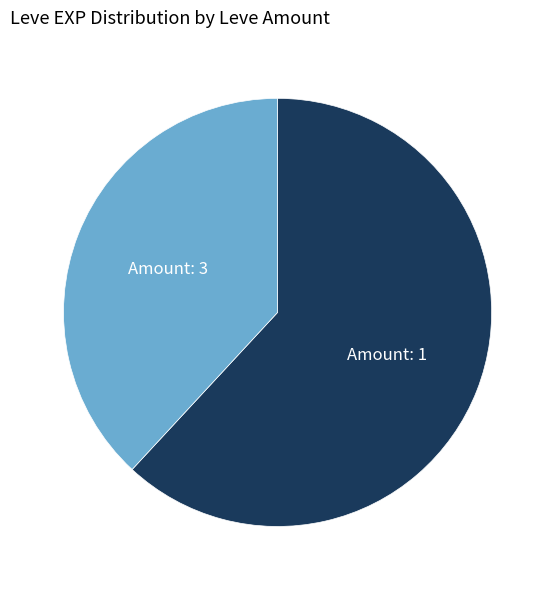

Does any single category account for the majority?

Yes